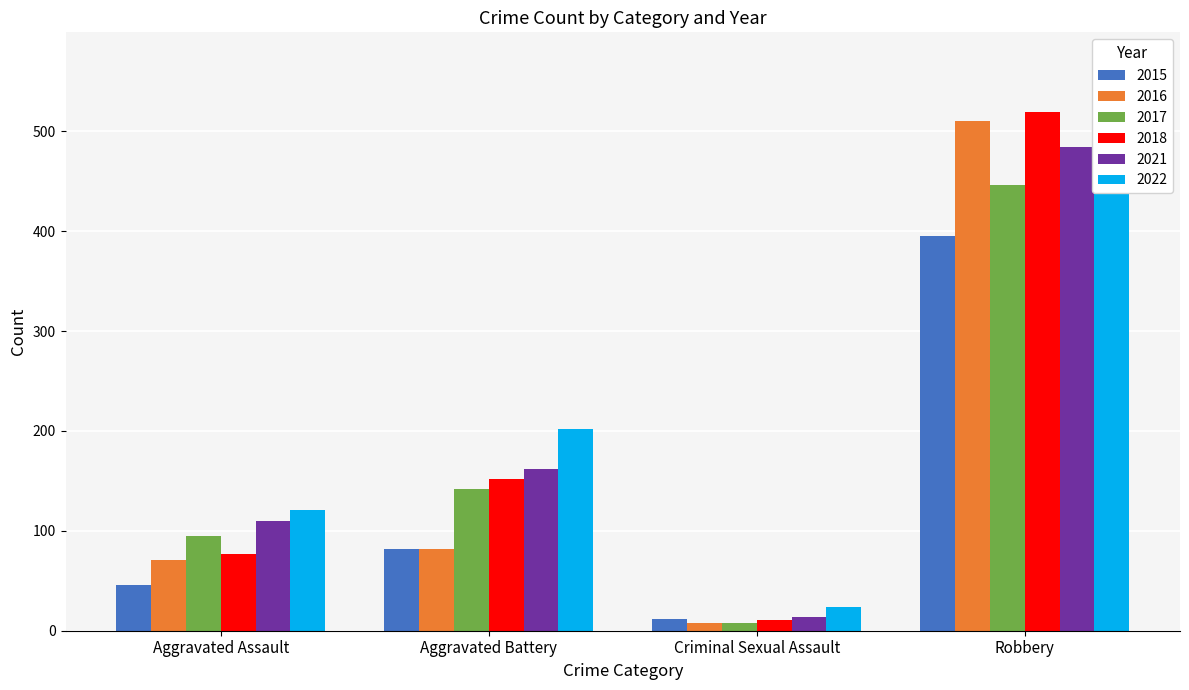

What is the label of the 2nd bar from the right?

Criminal Sexual Assault